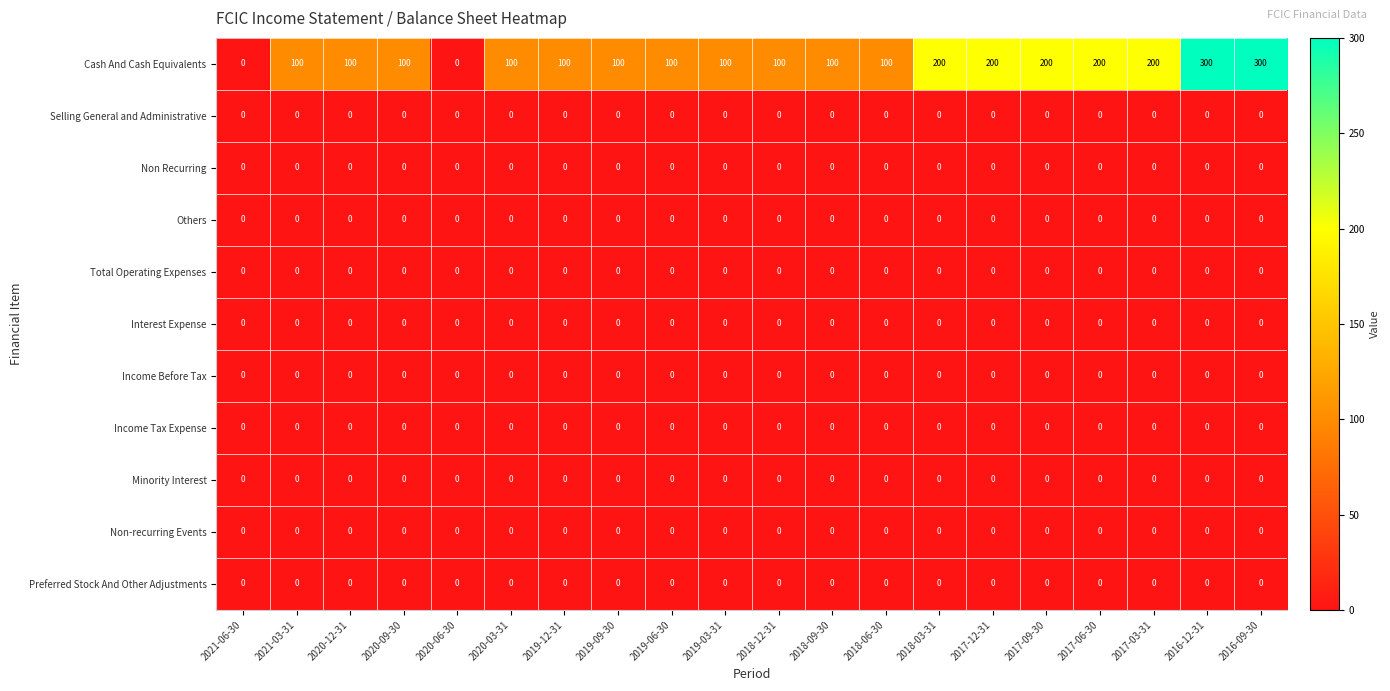

Which series has the widest spread of values?

Cash And Cash Equivalents